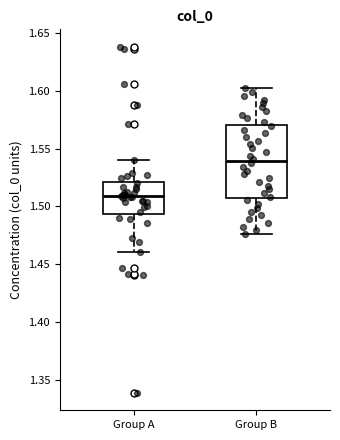

Which box's median line is the highest?

Group B